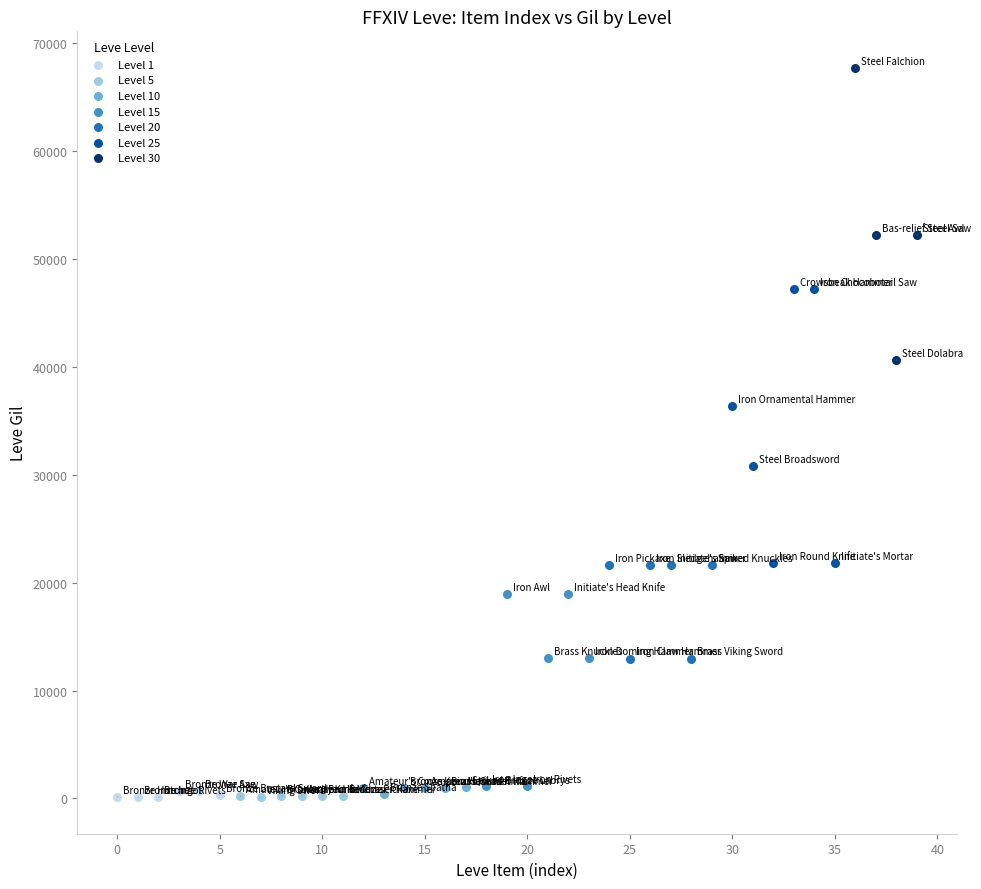

Which series contains the highest Y value?

Level 30